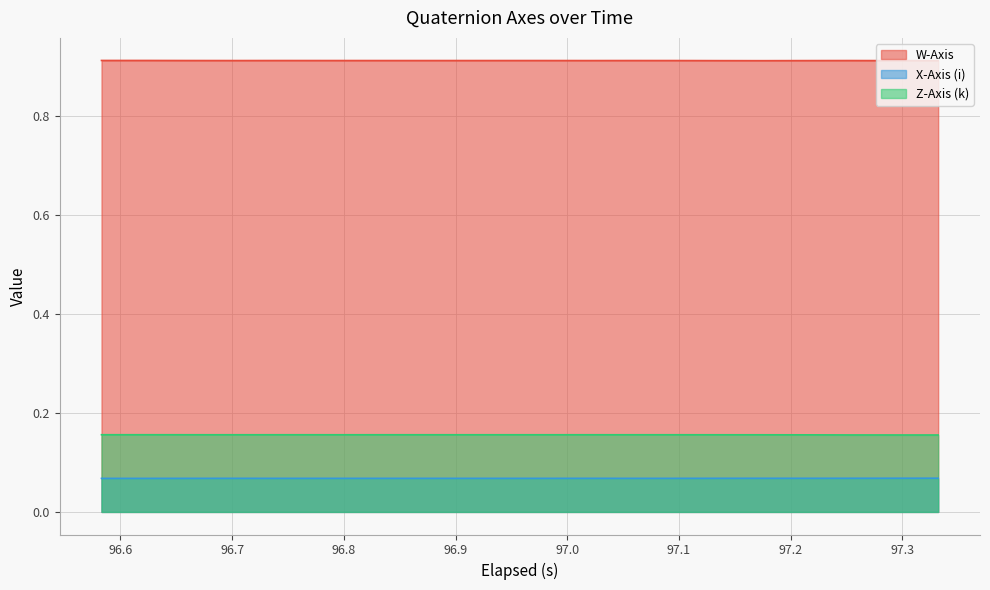

What are all the series names shown in the legend?

W-Axis, X-Axis (i), Z-Axis (k)